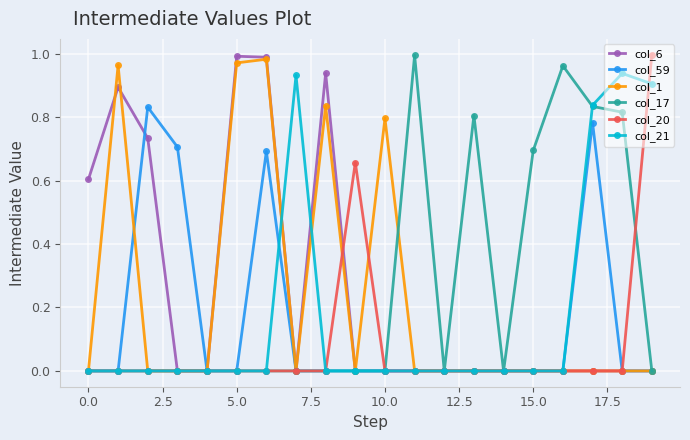

What is the average value of the col_21 series?

0.2